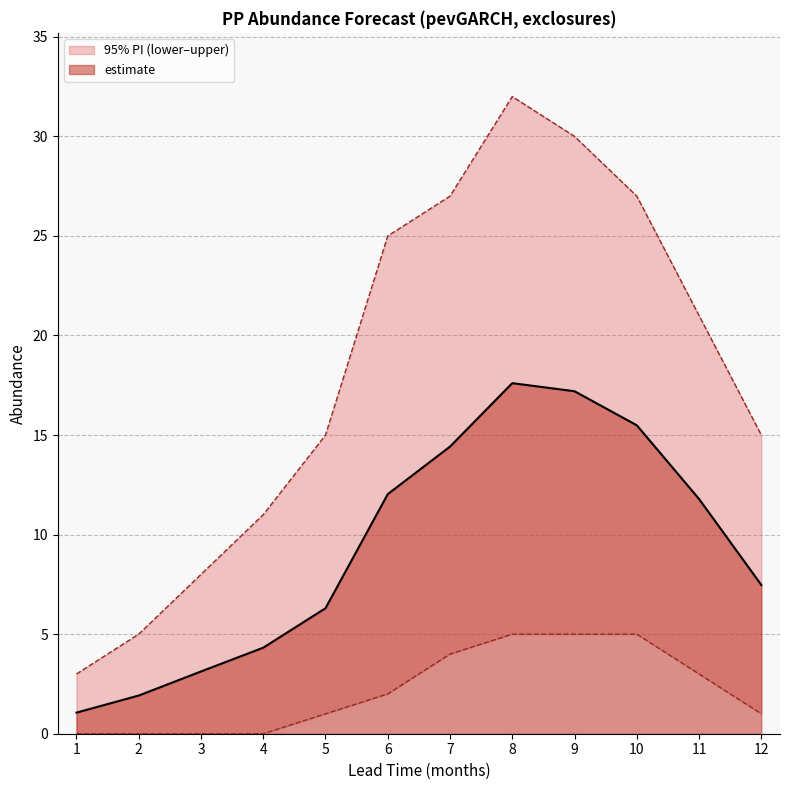

Between 1 and 4, which is larger?

4